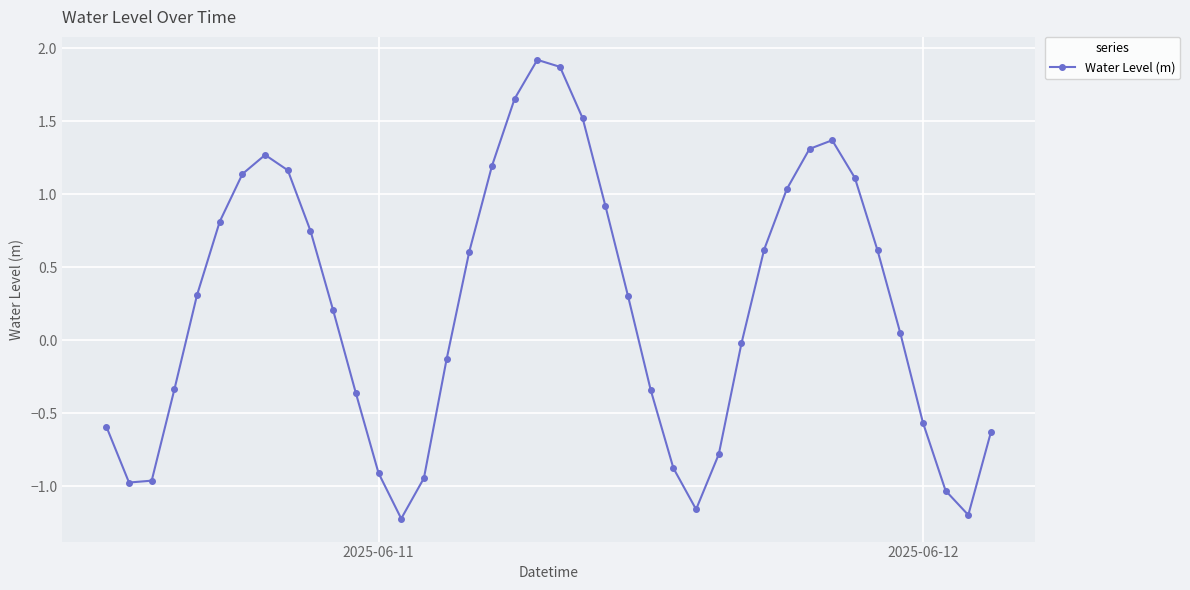

What is the difference between the maximum and second lowest values?

3.1